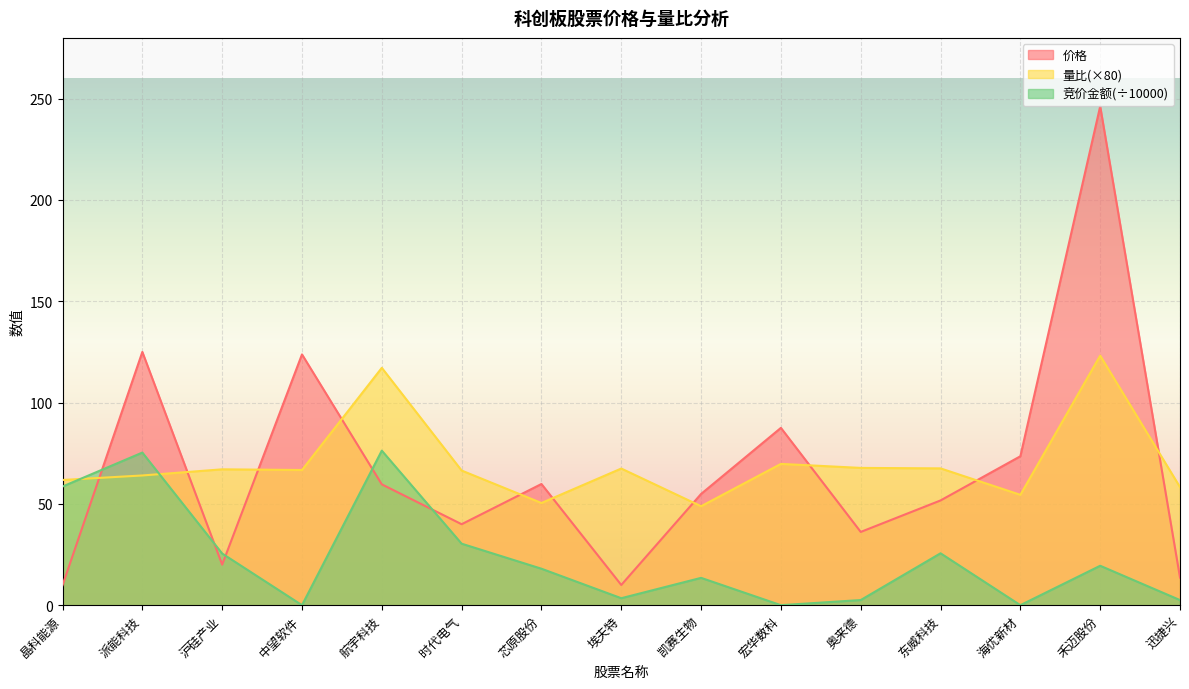

What is the minimum value for 价格?

9.8